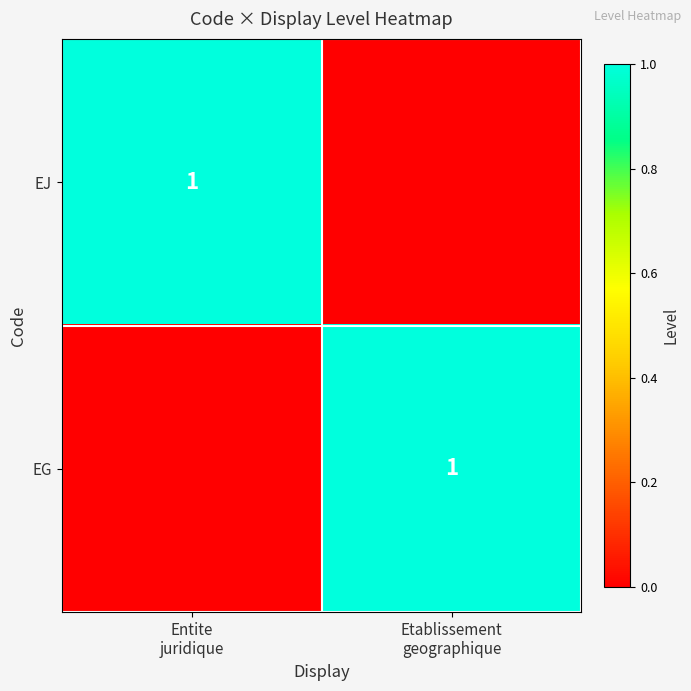

Rank the series at Etablissement geographique from lowest to highest value.

EJ, EG